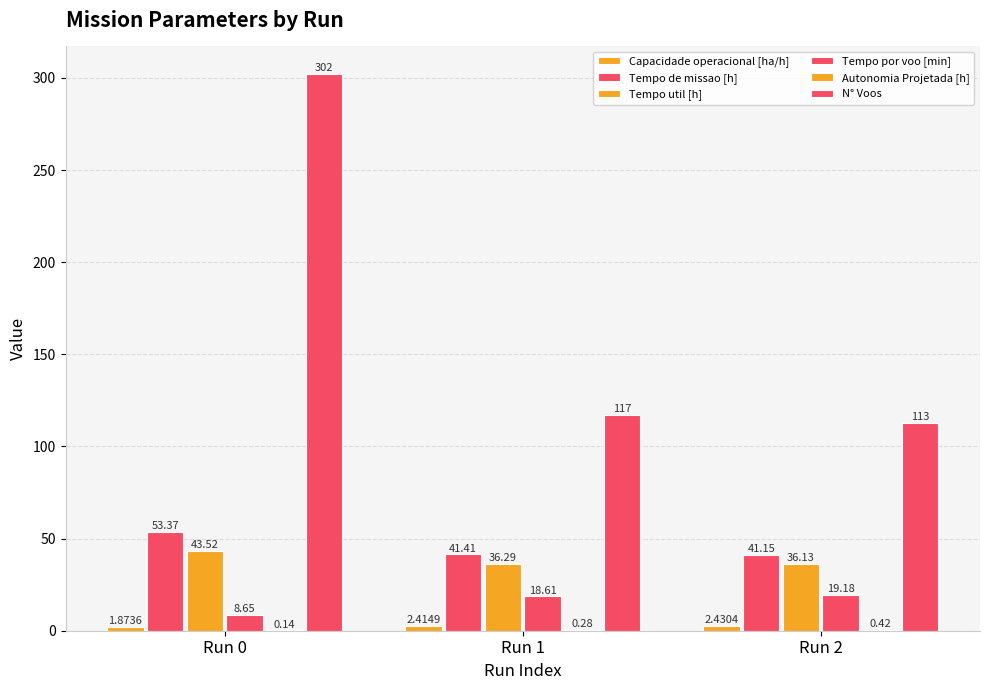

How many groups of bars are there?

3